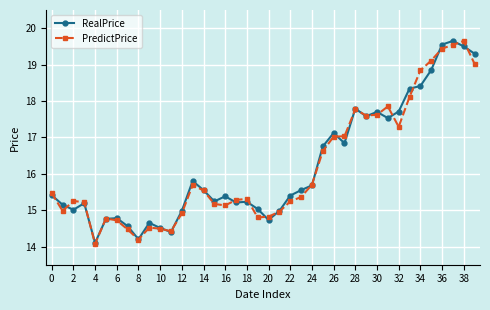

True or false: PredictPrice has more than 0 points higher than both neighbors.

True